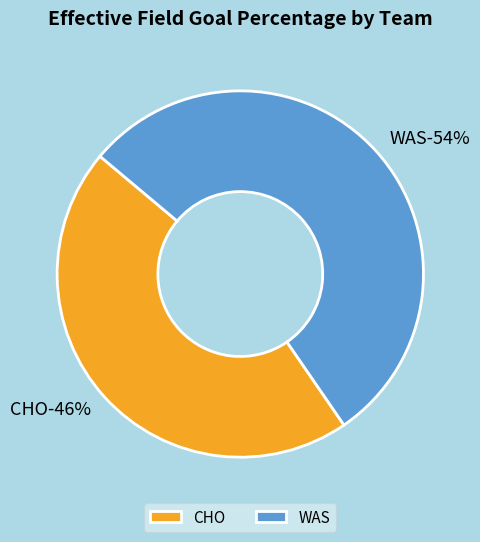

To the nearest percent, what is the average slice percentage?

50%